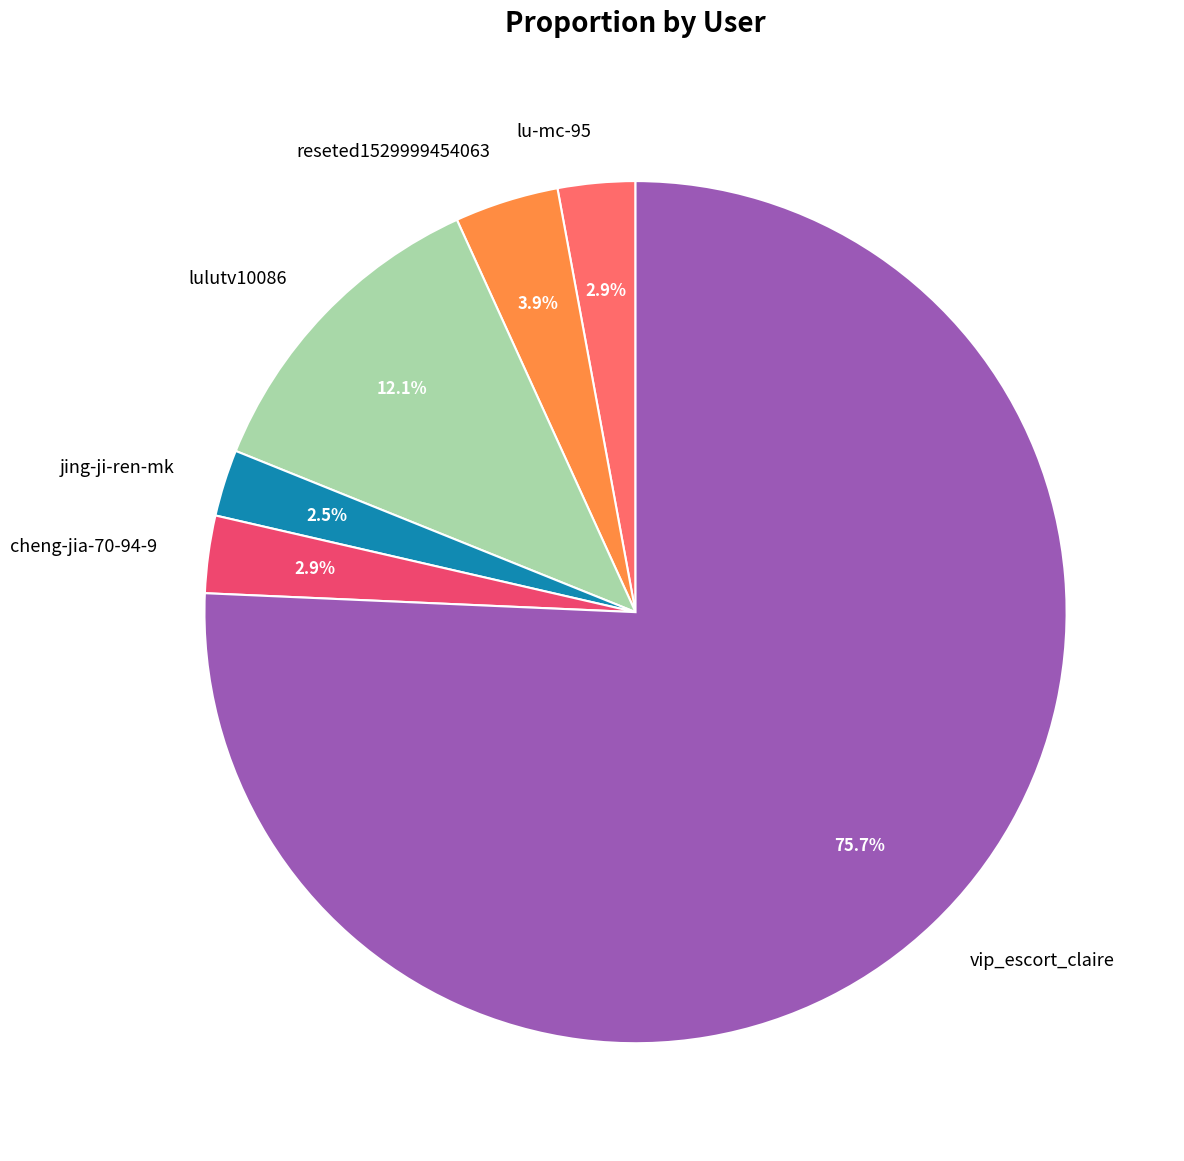

What is the majority slice?

vip_escort_claire